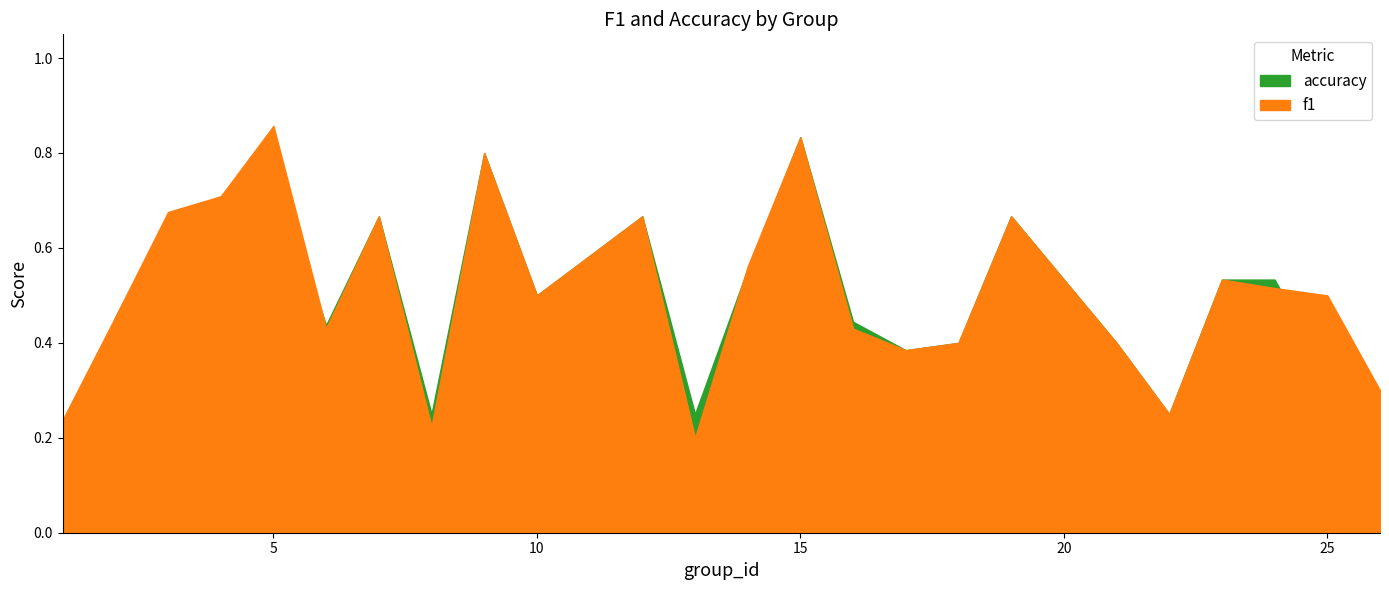

Which series has the largest total across all categories?

f1